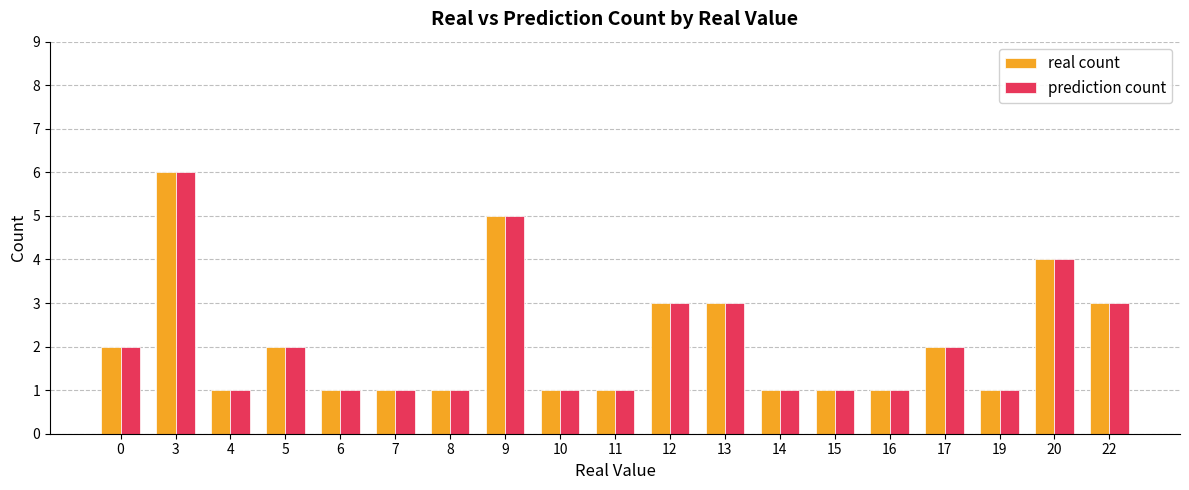

What are all the series names shown in the legend?

real count, prediction count